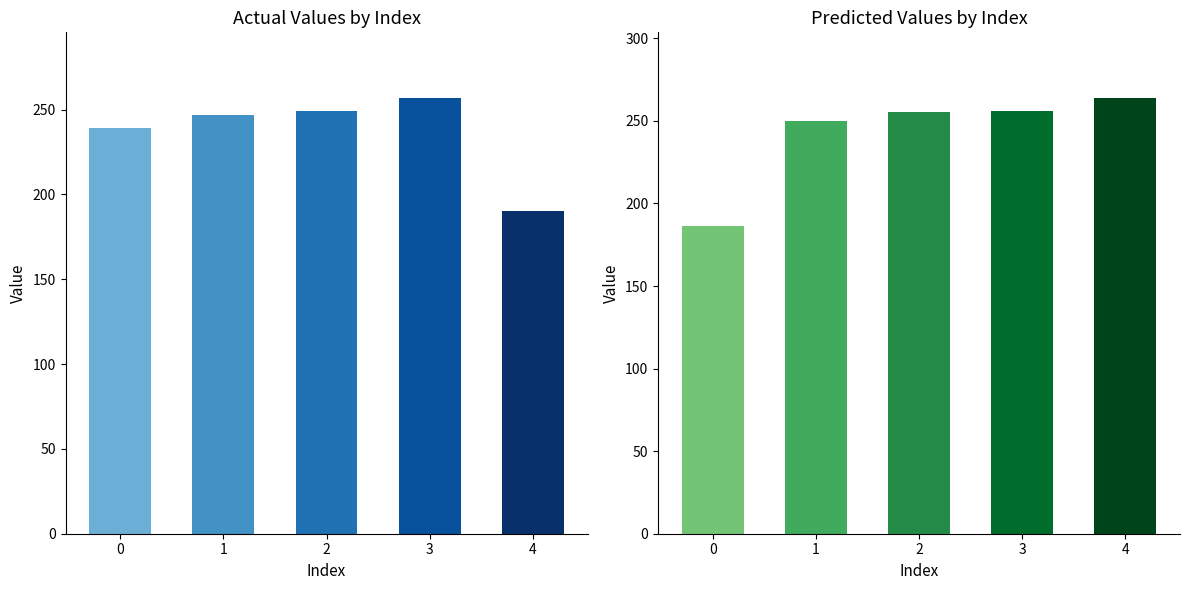

List the series in order of their overall mean, lowest first.

y, yp